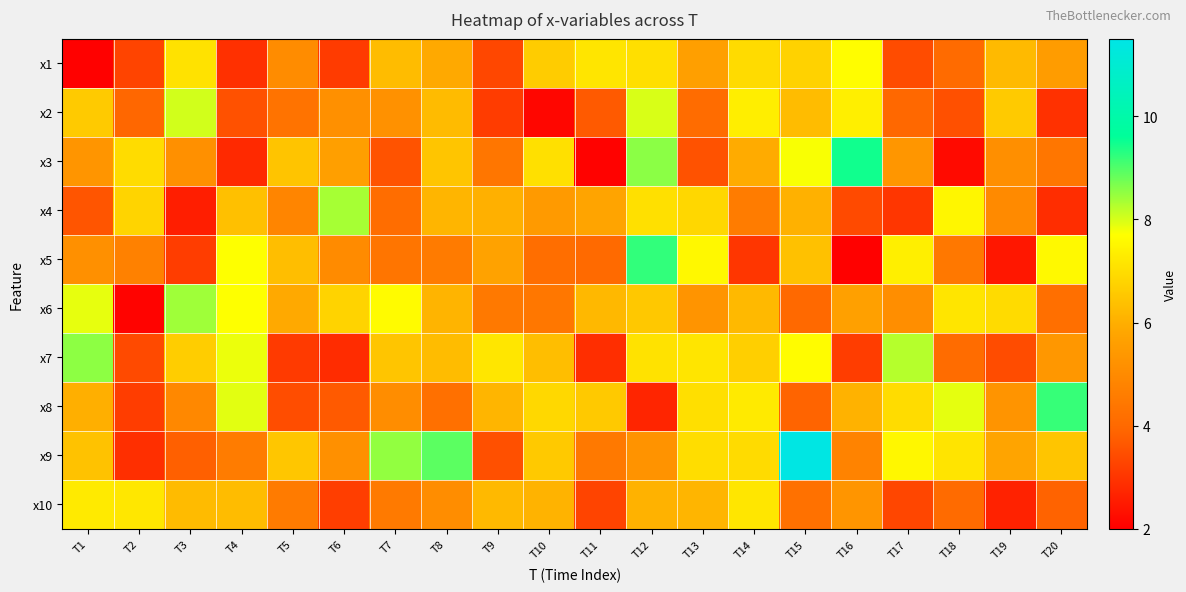

Reading right to left, what are all the values shown in this chart?

x1: T20=5.5	T19=6.2	T18=4.1	T17=3.4	T16=7.7	T15=6.8	T14=6.9	T13=5.6	T12=7.0	T11=7.2	T10=6.6	T9=3.4	T8=5.9	T7=6.3	T6=3.1	T5=5.1	T4=2.9	T3=7.1	T2=3.3	T1=2.0
x2: T20=2.9	T19=6.6	T18=3.5	T17=4.0	T16=7.4	T15=6.3	T14=7.3	T13=4.1	T12=8.0	T11=3.7	T10=2.1	T9=3.1	T8=6.3	T7=5.2	T6=5.2	T5=4.3	T4=3.5	T3=8.0	T2=3.9	T1=6.6
x3: T20=4.4	T19=5.1	T18=2.2	T17=5.3	T16=9.5	T15=7.7	T14=5.9	T13=3.5	T12=8.6	T11=2.1	T10=7.0	T9=4.4	T8=6.5	T7=3.6	T6=5.6	T5=6.5	T4=2.8	T3=5.2	T2=7.0	T1=5.3
x4: T20=2.9	T19=5.0	T18=7.5	T17=3.0	T16=3.4	T15=6.1	T14=4.6	T13=6.8	T12=7.1	T11=5.8	T10=5.5	T9=6.0	T8=6.2	T7=4.1	T6=8.3	T5=4.9	T4=6.4	T3=2.6	T2=6.8	T1=3.6
x5: T20=7.6	T19=2.5	T18=4.5	T17=7.4	T16=2.1	T15=6.4	T14=3.0	T13=7.6	T12=9.2	T11=4.1	T10=4.2	T9=5.7	T8=4.6	T7=4.4	T6=5.0	T5=6.3	T4=7.7	T3=3.2	T2=4.7	T1=5.2
x6: T20=4.2	T19=7.0	T18=7.1	T17=5.1	T16=5.6	T15=4.0	T14=6.2	T13=5.3	T12=6.5	T11=6.2	T10=4.4	T9=4.5	T8=6.1	T7=7.6	T6=6.8	T5=5.9	T4=7.7	T3=8.4	T2=2.1	T1=7.9
x7: T20=5.4	T19=3.4	T18=4.1	T17=8.2	T16=3.2	T15=7.6	T14=6.7	T13=7.2	T12=7.1	T11=2.9	T10=6.3	T9=7.2	T8=6.3	T7=6.5	T6=2.8	T5=3.1	T4=7.8	T3=6.6	T2=3.4	T1=8.5
x8: T20=9.2	T19=5.3	T18=7.9	T17=7.0	T16=6.1	T15=3.9	T14=7.3	T13=7.0	T12=2.7	T11=6.6	T10=6.9	T9=6.1	T8=4.2	T7=5.1	T6=3.7	T5=3.5	T4=7.9	T3=4.9	T2=3.2	T1=6.0
x9: T20=6.5	T19=5.8	T18=7.1	T17=7.5	T16=4.8	T15=11.4	T14=7.0	T13=7.0	T12=5.3	T11=4.5	T10=6.6	T9=3.5	T8=8.9	T7=8.5	T6=5.2	T5=6.5	T4=4.6	T3=3.8	T2=2.9	T1=6.4
x10: T20=3.9	T19=2.7	T18=4.1	T17=3.3	T16=5.3	T15=4.2	T14=7.2	T13=6.1	T12=6.1	T11=3.3	T10=6.1	T9=6.2	T8=5.1	T7=4.5	T6=3.2	T5=4.5	T4=6.3	T3=6.3	T2=7.2	T1=7.3